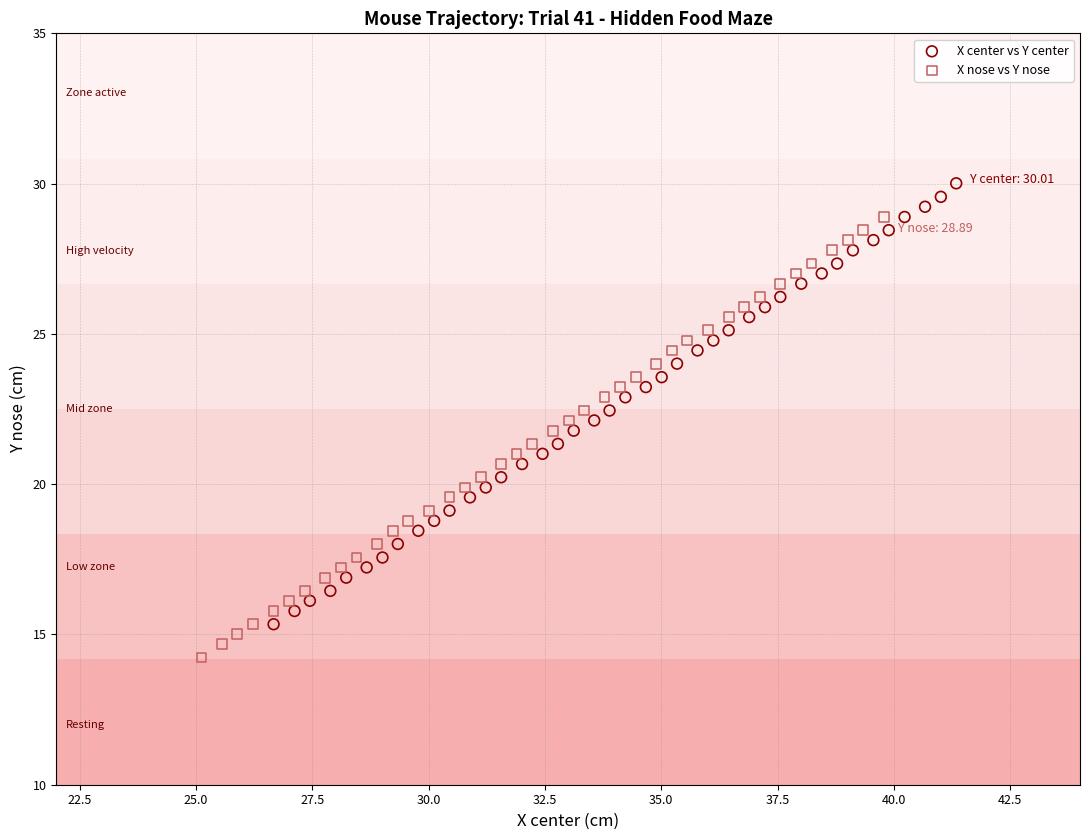

Which series contains the highest Y value?

X center vs Y center